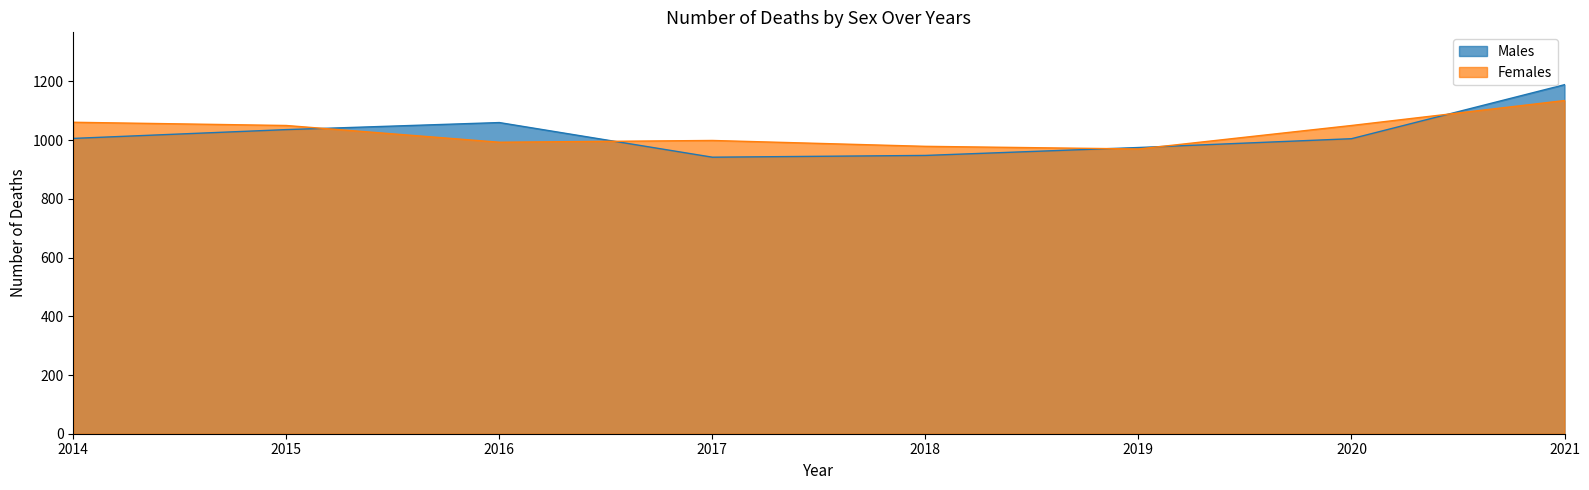

Between 2015 and 2016, which is larger?

2016